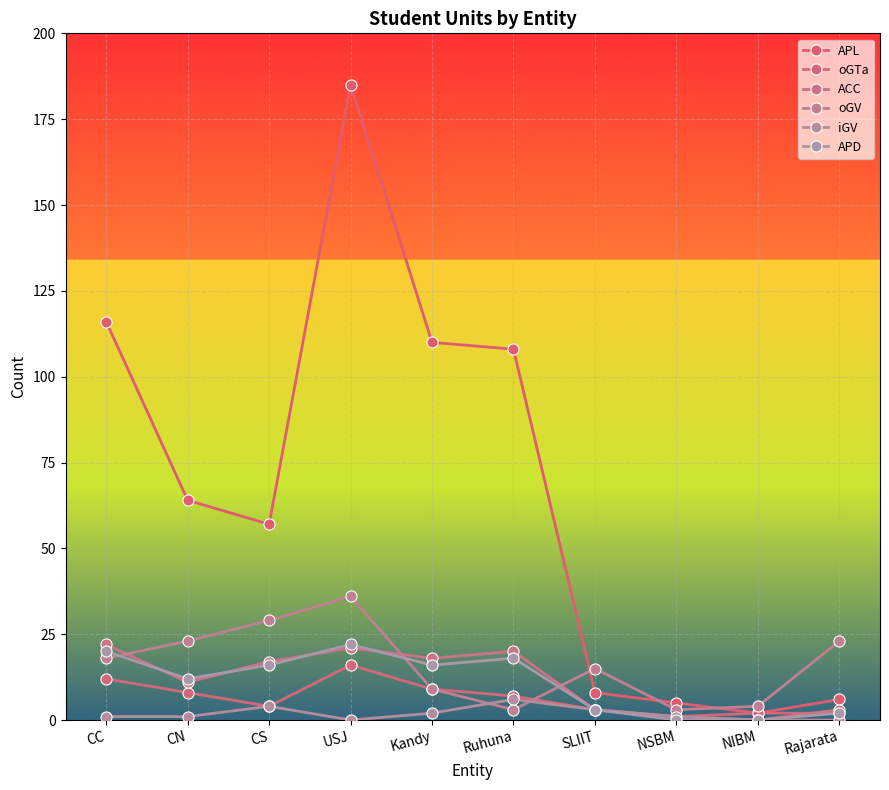

True or false: oGTa has more than 0 interior local peaks.

True